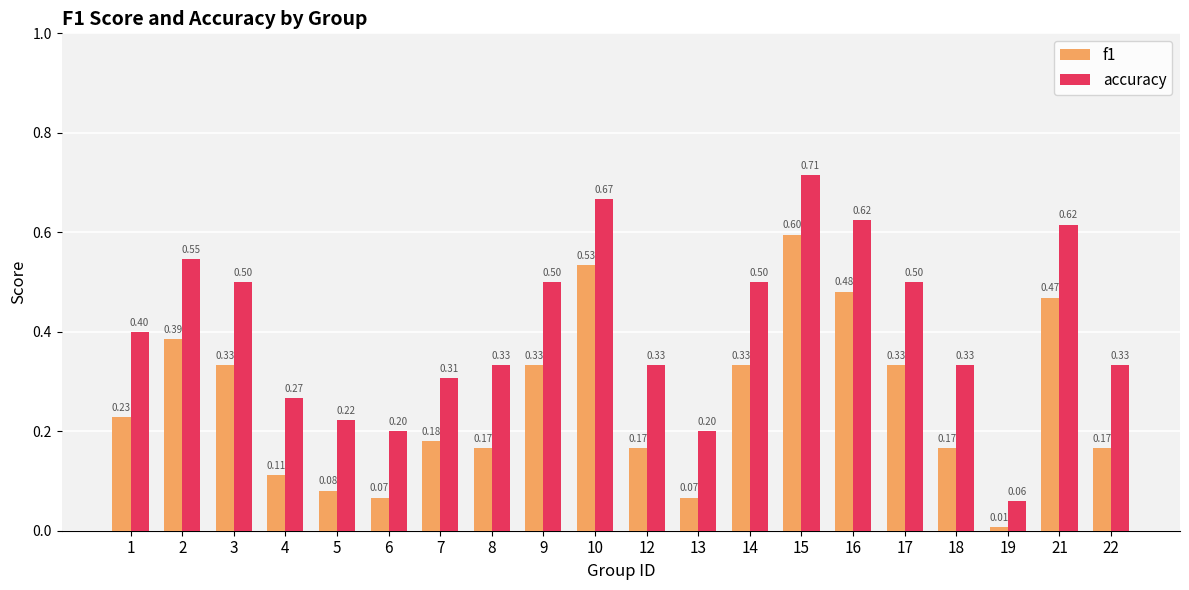

What is the difference between the highest and lowest values at 4?

0.2